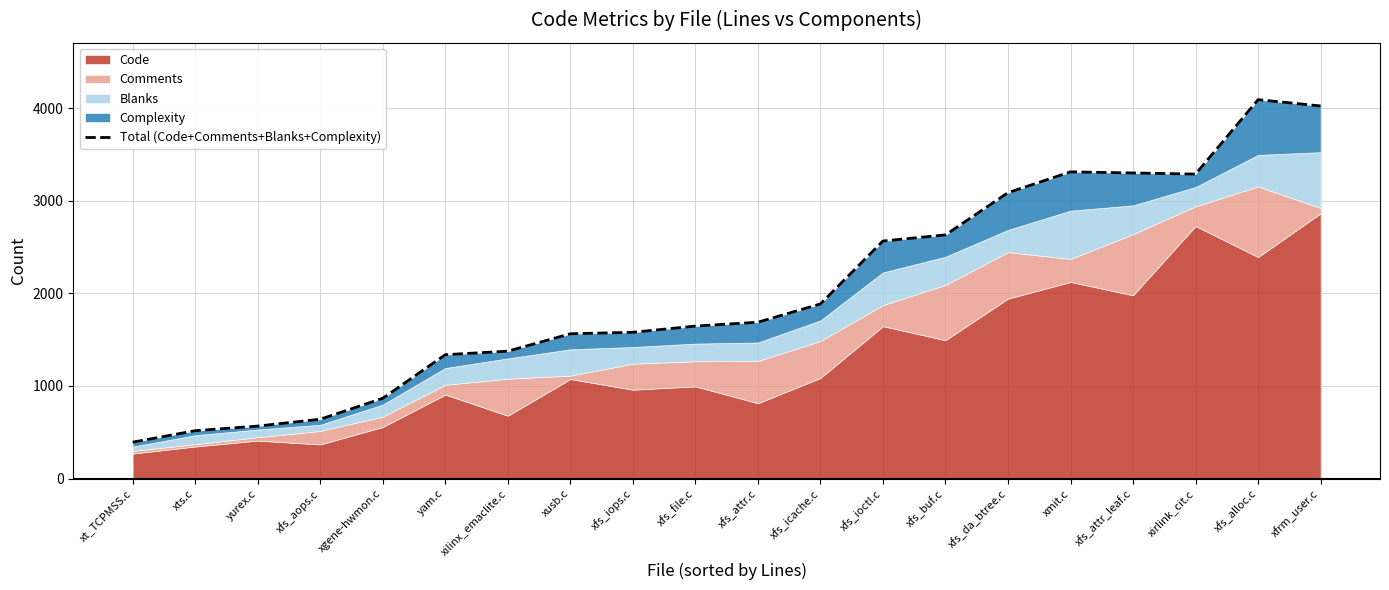

What is the difference between the maximum and minimum values?

3700